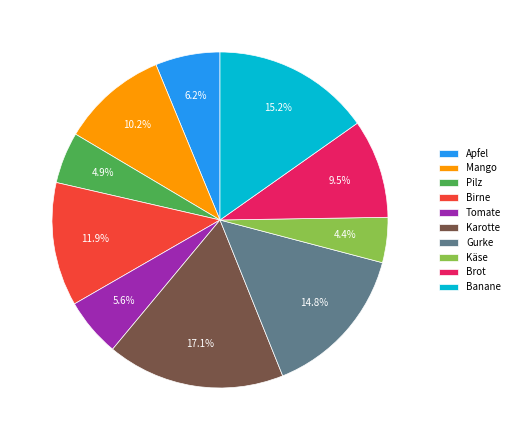

Which has a higher value, Karotte or Gurke?

Karotte